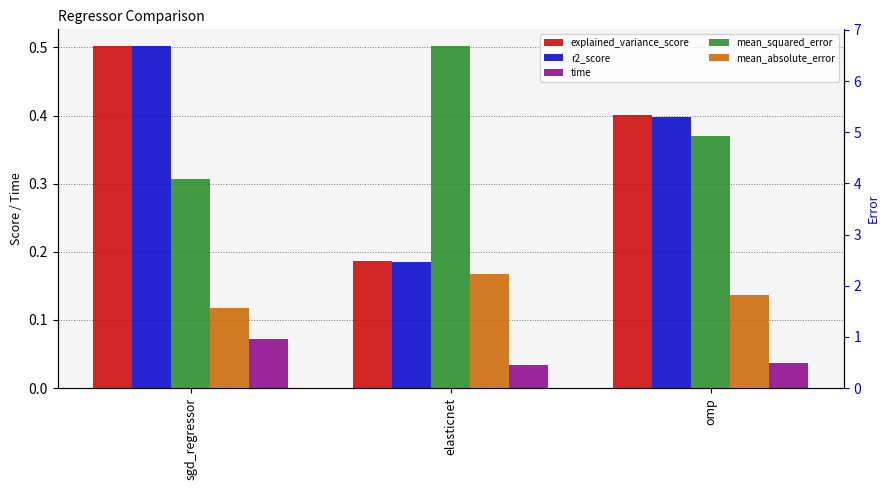

Between omp and elasticnet, which is larger?

omp